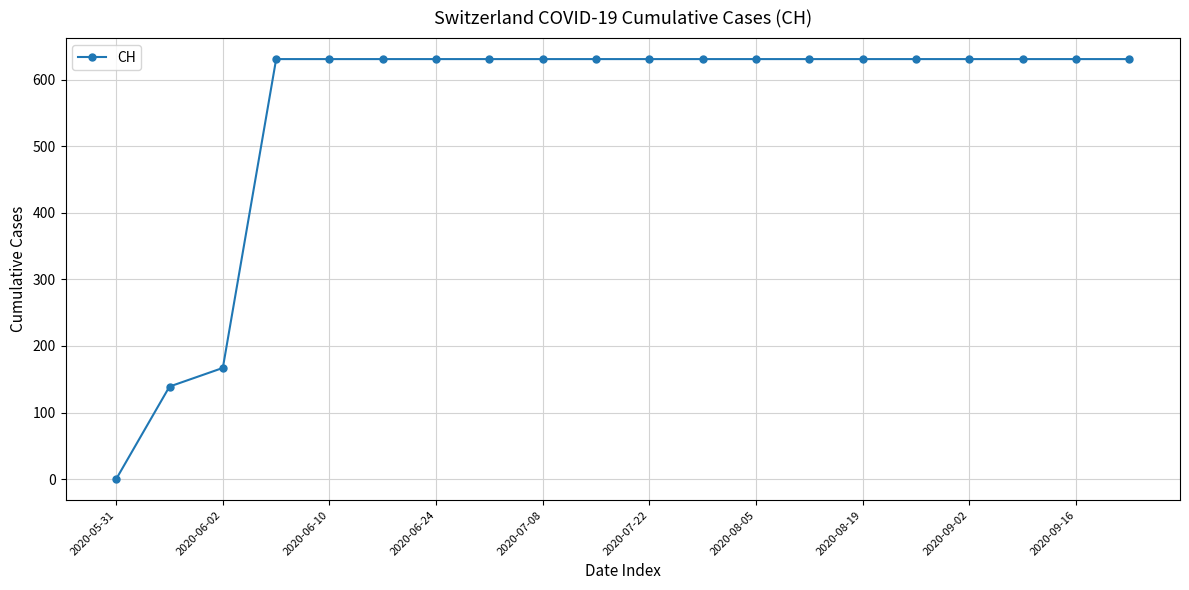

What is the difference between the maximum and minimum values?

631